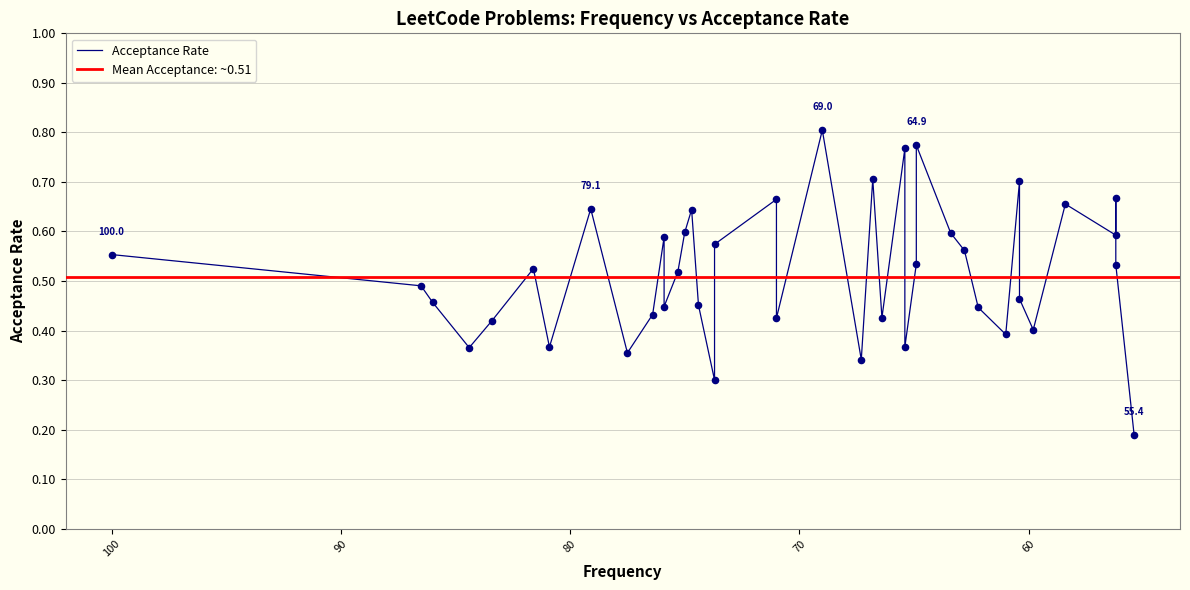

What is the change in value from 81.6 to 60.4?

-0.1